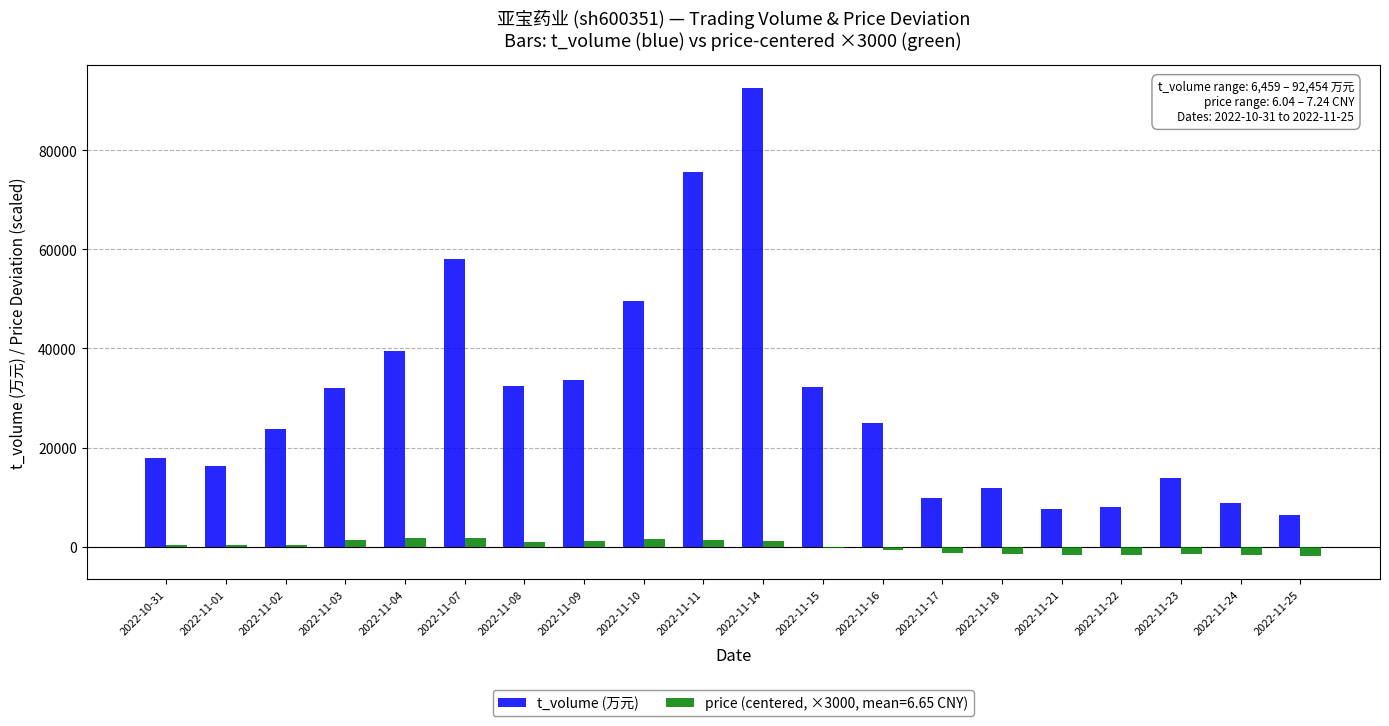

What is the sum of all t_volume (万元) values?

594528.0